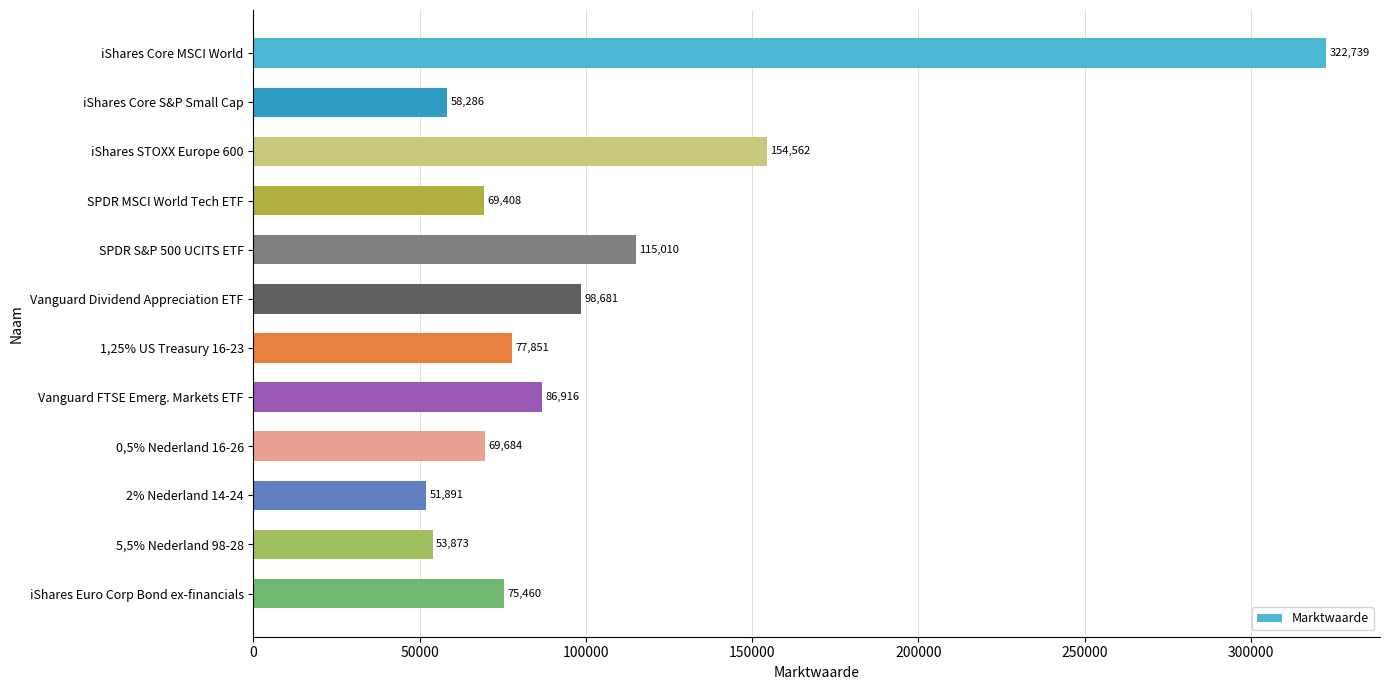

At which category does the chart reach its minimum across all series?

2% Nederland 14-24